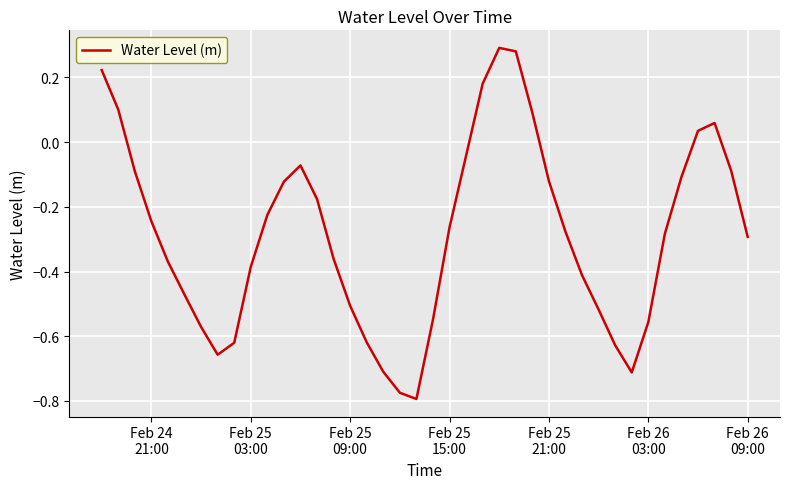

What is the difference between the maximum and minimum values?

1.1